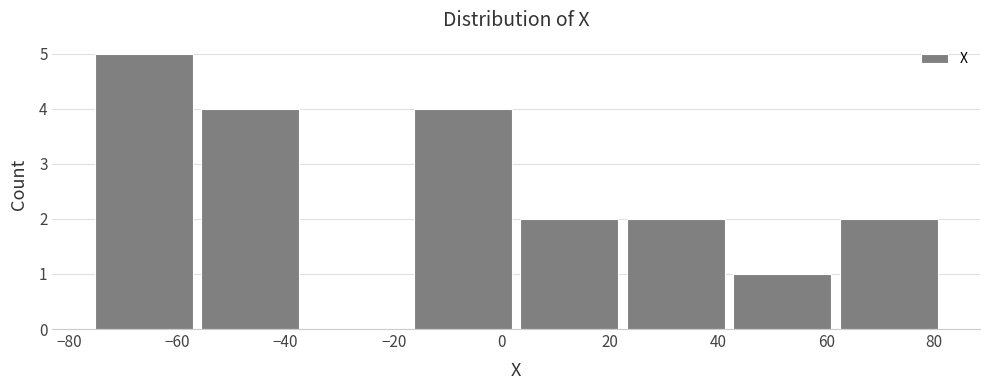

Reading left to right, list every bar in this chart as the range it spans on the x-axis followed by its height. Neither the bar edges nor the heights are printed on the chart, so give them approximately, as read against the axes.

-76 to -56: 5
-56 to -36: 4
-36 to -18: 0
-18 to 2: 4
2 to 22: 2
22 to 42: 2
42 to 62: 1
62 to 82: 2